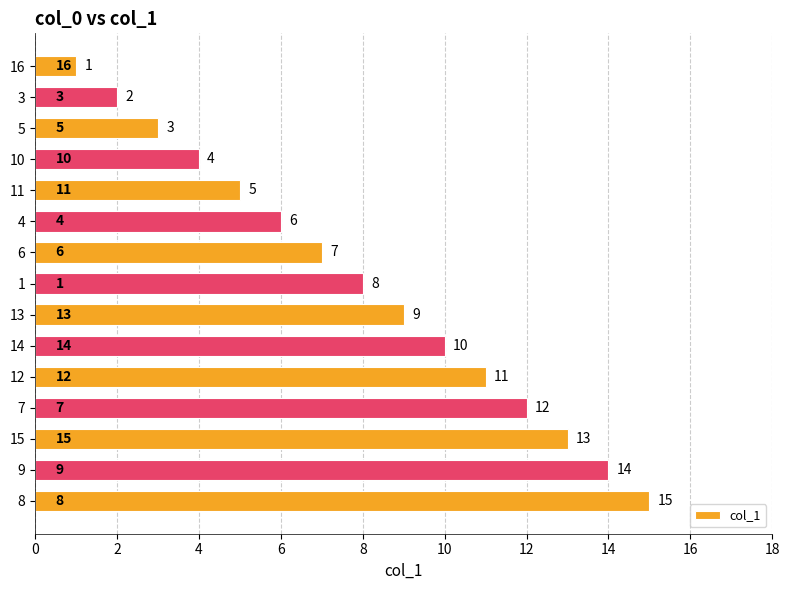

How many values are below 8?

7